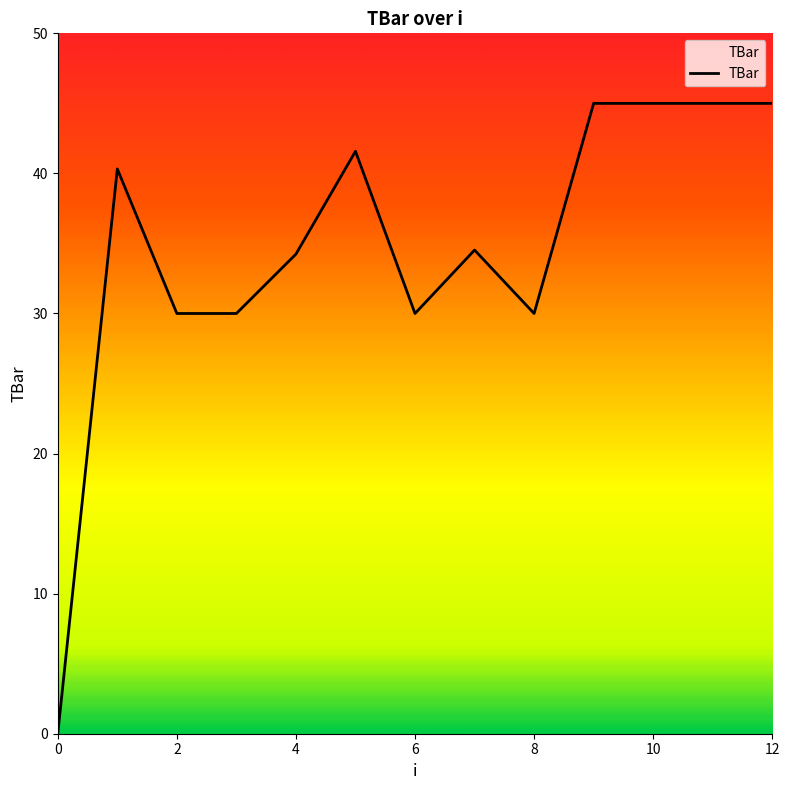

What is the maximum value shown in the chart?

45.0